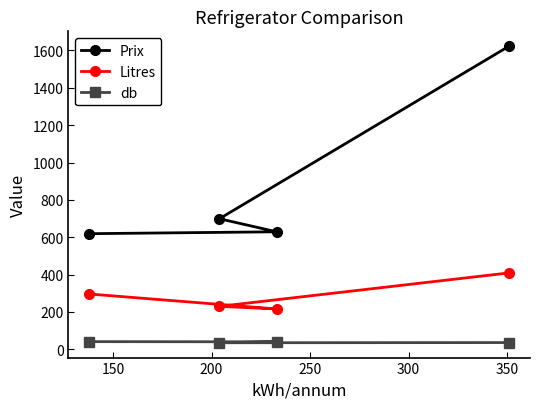

What is the lowest value of the Litres series?

216.0